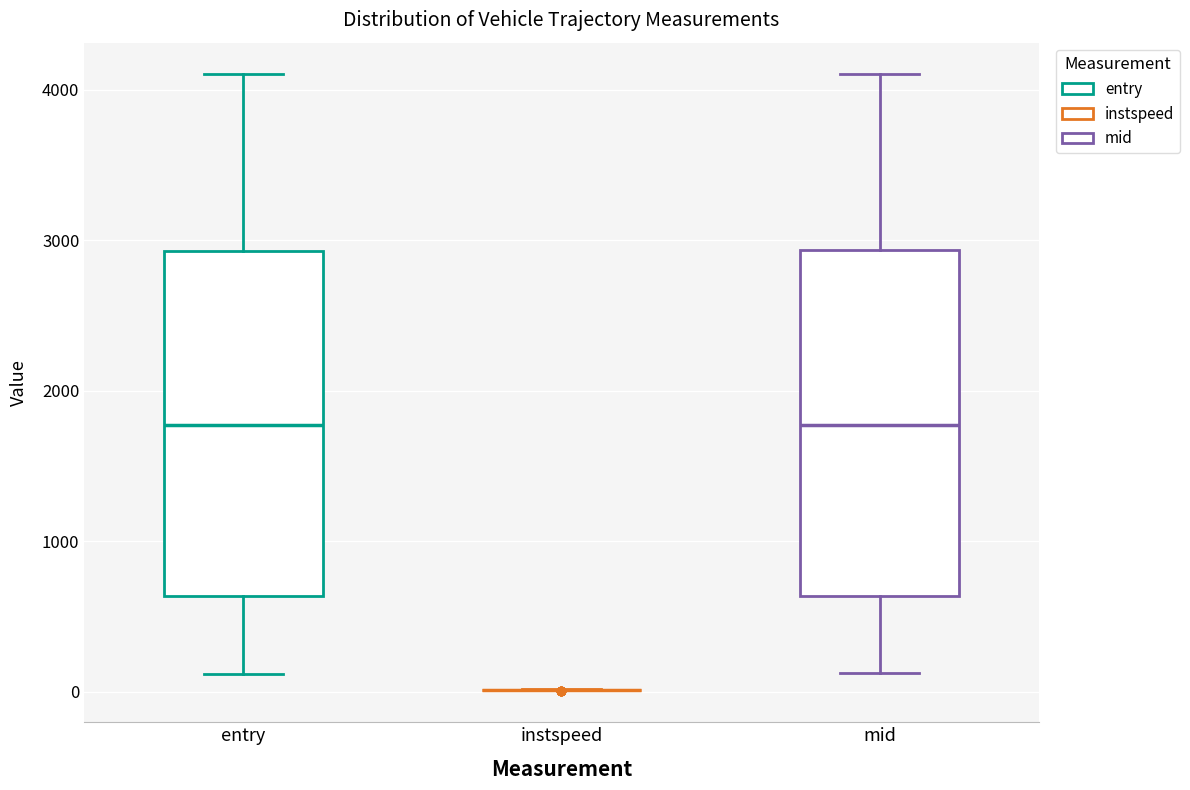

Reading left to right, transcribe this box plot: for each box, give where its median line is, the range the box spans, and where its two whiskers end, as read against the y-axis. The values are not printed on the chart, so give them approximately, as read against the axis.

entry: median 1800, box 600 to 2900, whiskers 100 to 4100
instspeed: box collapsed to a line at 0, whiskers 0 to 0
mid: median 1800, box 600 to 2900, whiskers 100 to 4100